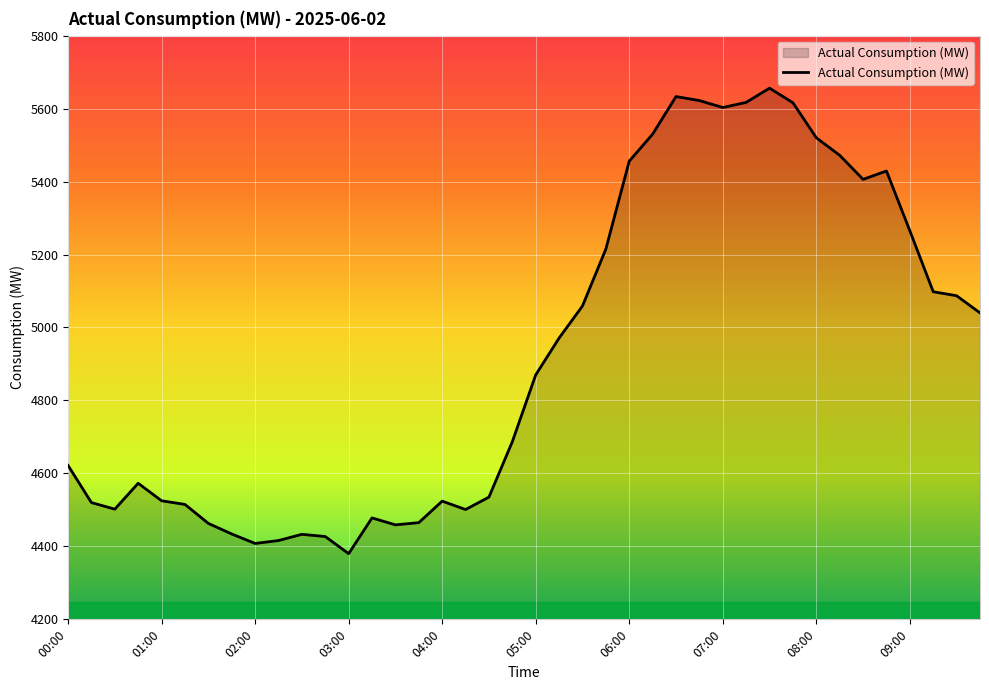

How many values are below 4870?

20